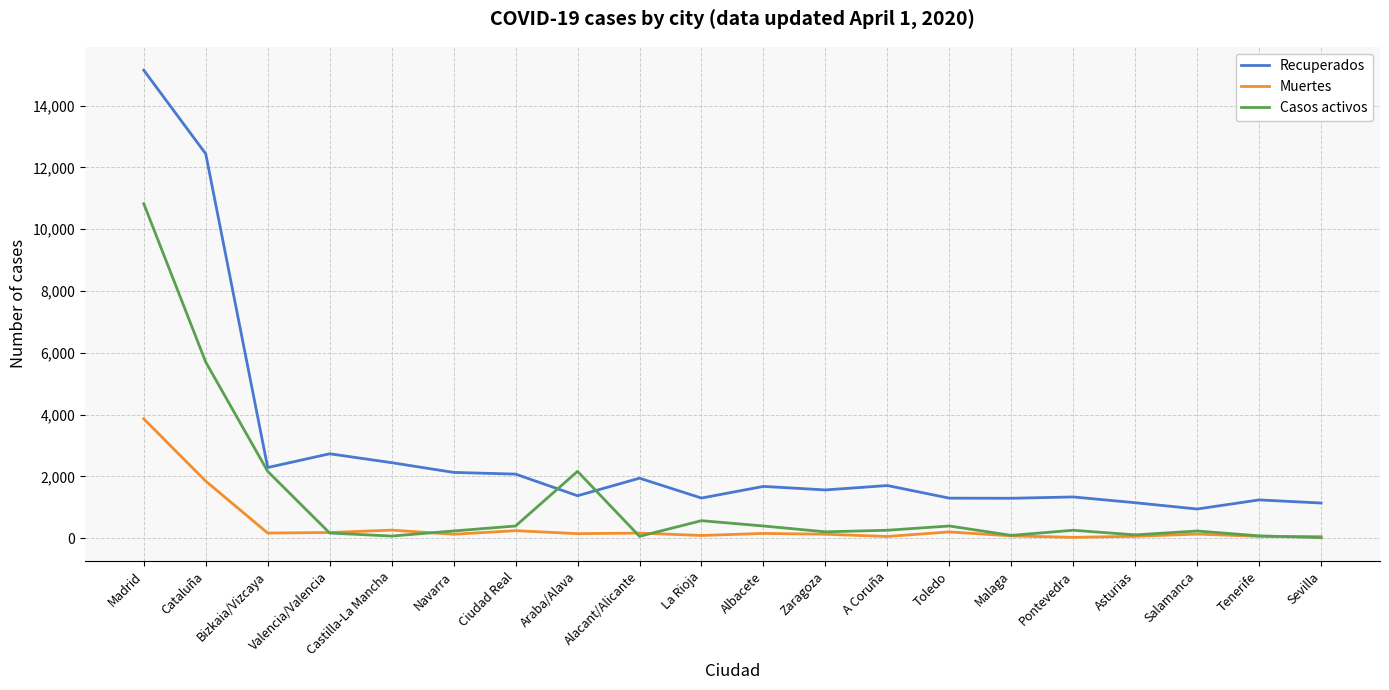

What are all the series names shown in the legend?

Recuperados, Muertes, Casos activos